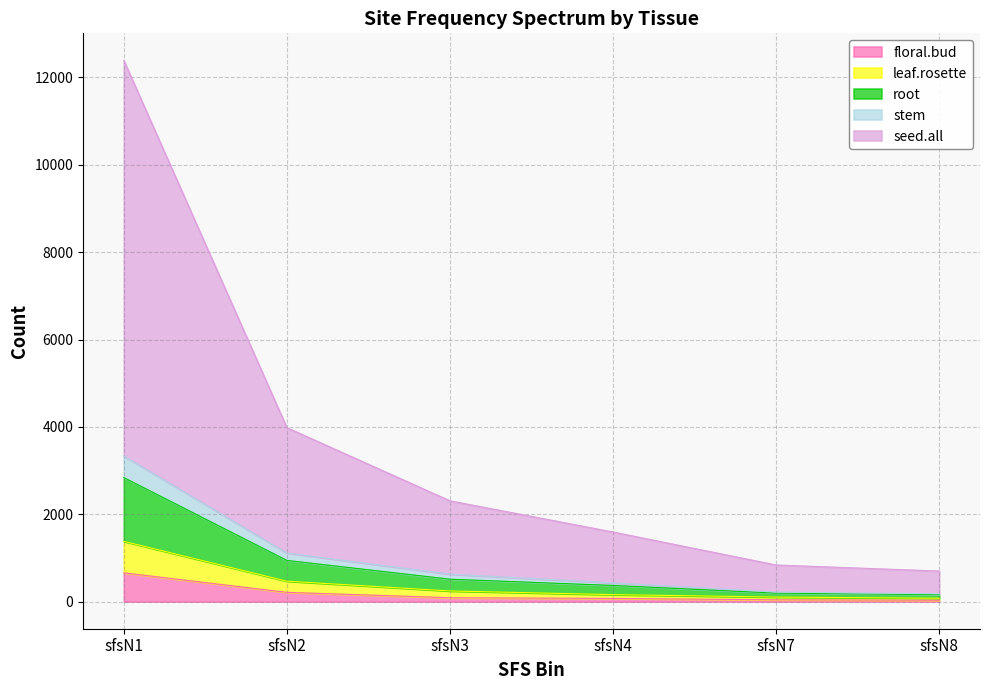

At which category is the sum across all series the highest?

sfsN1